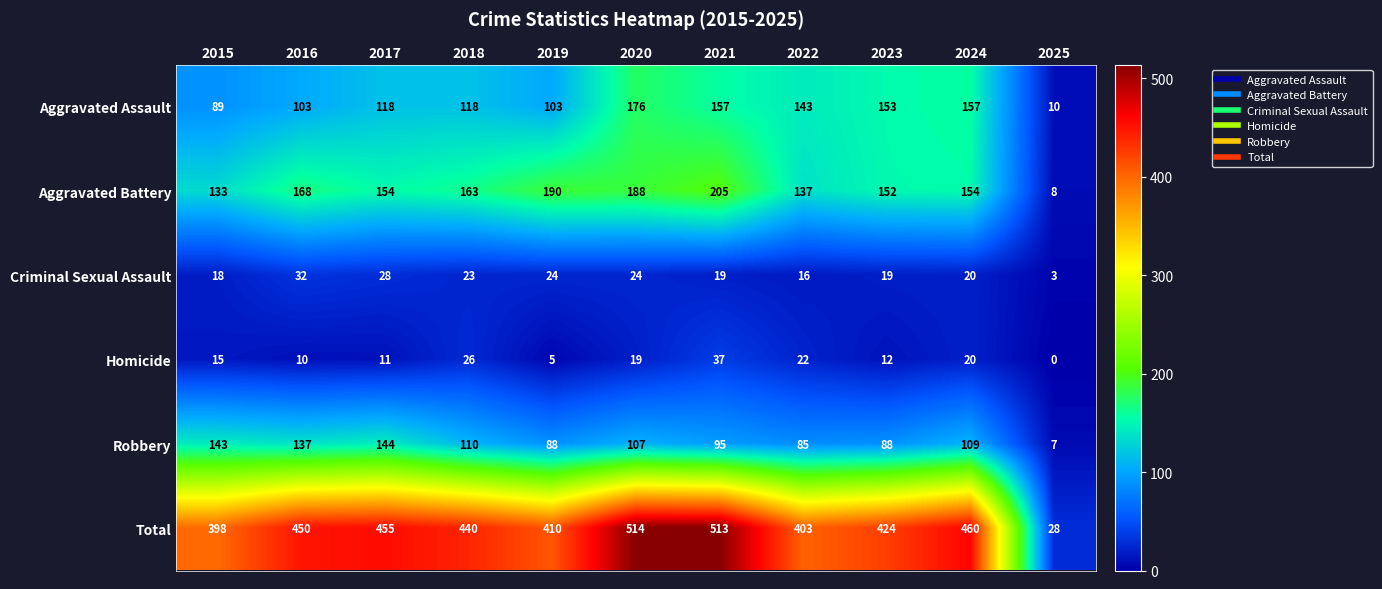

Which series has the largest total across all categories?

Total